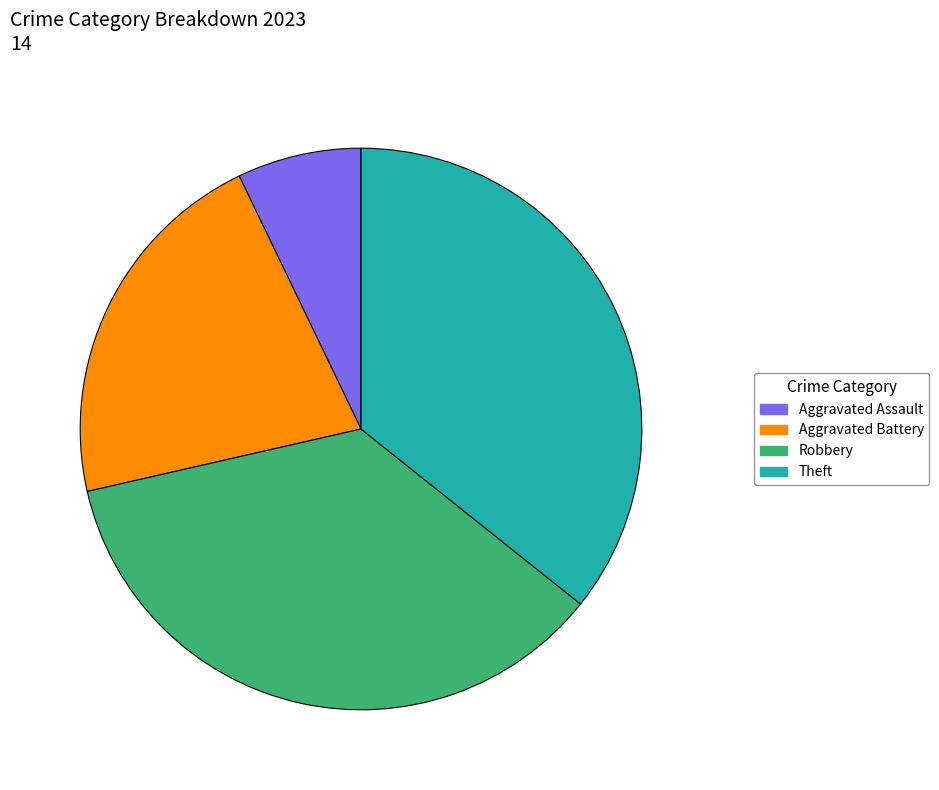

Is the sum of Aggravated Battery and Theft greater than half?

Yes